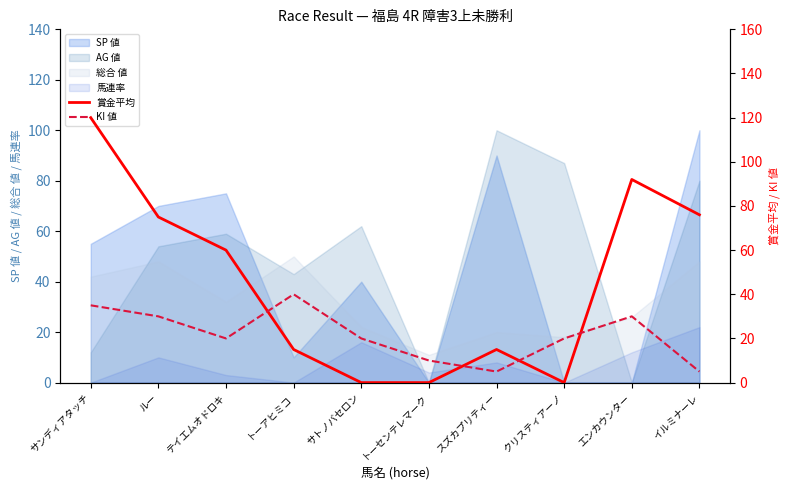

Is the value of AG 値 at クリスティアーノ greater than the value of SP 値 at クリスティアーノ?

Yes